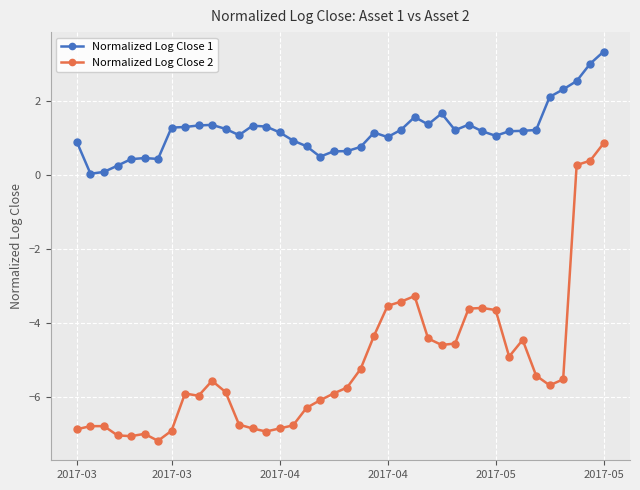

Rank the series by their average value, from lowest to highest.

Normalized Log Close 2, Normalized Log Close 1